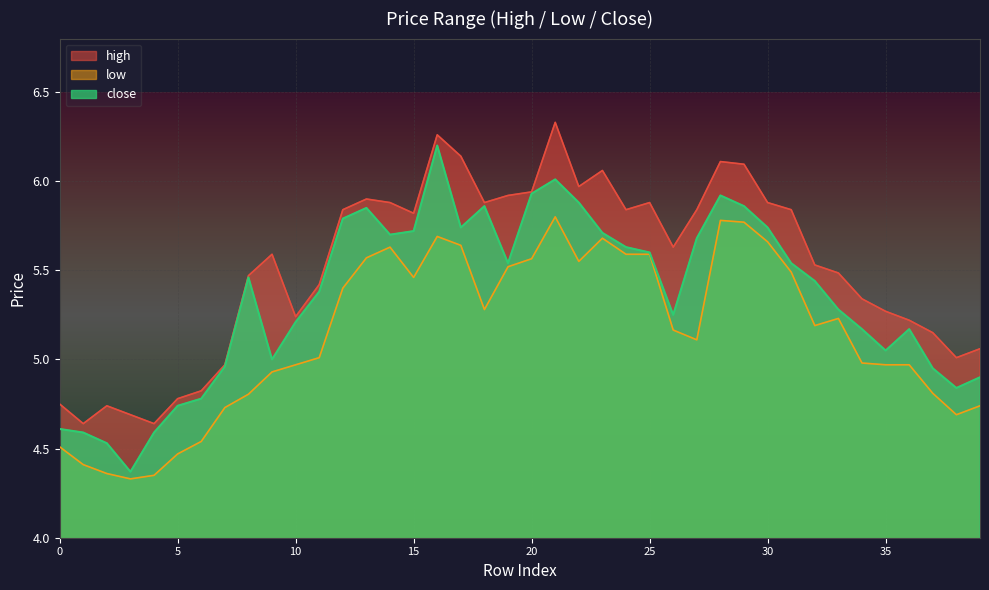

At which category does the chart reach its peak across all series?

21